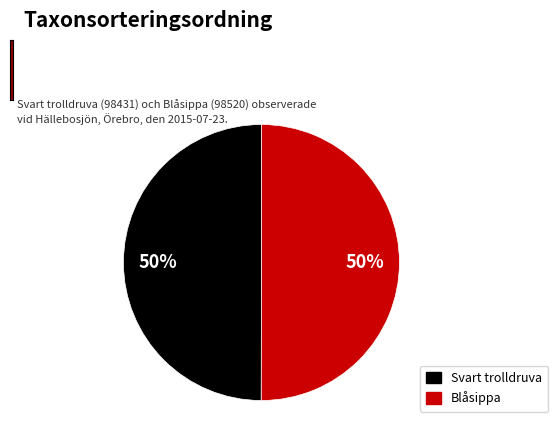

What percentage is the Blåsippa slice, to the nearest percent?

50%